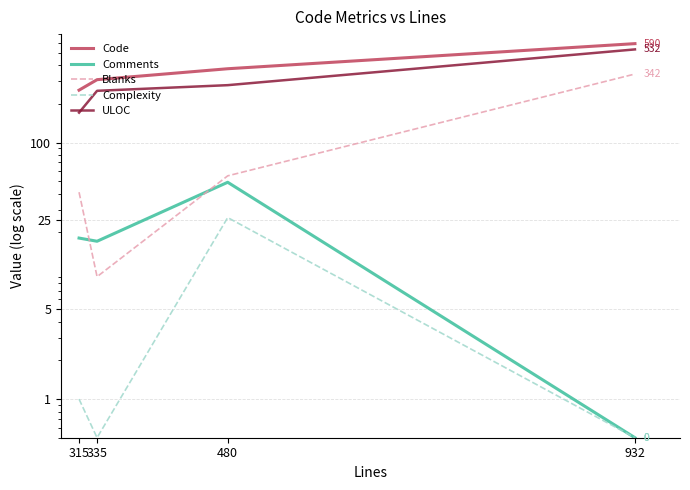

Where does the Complexity series first go above 1?

480